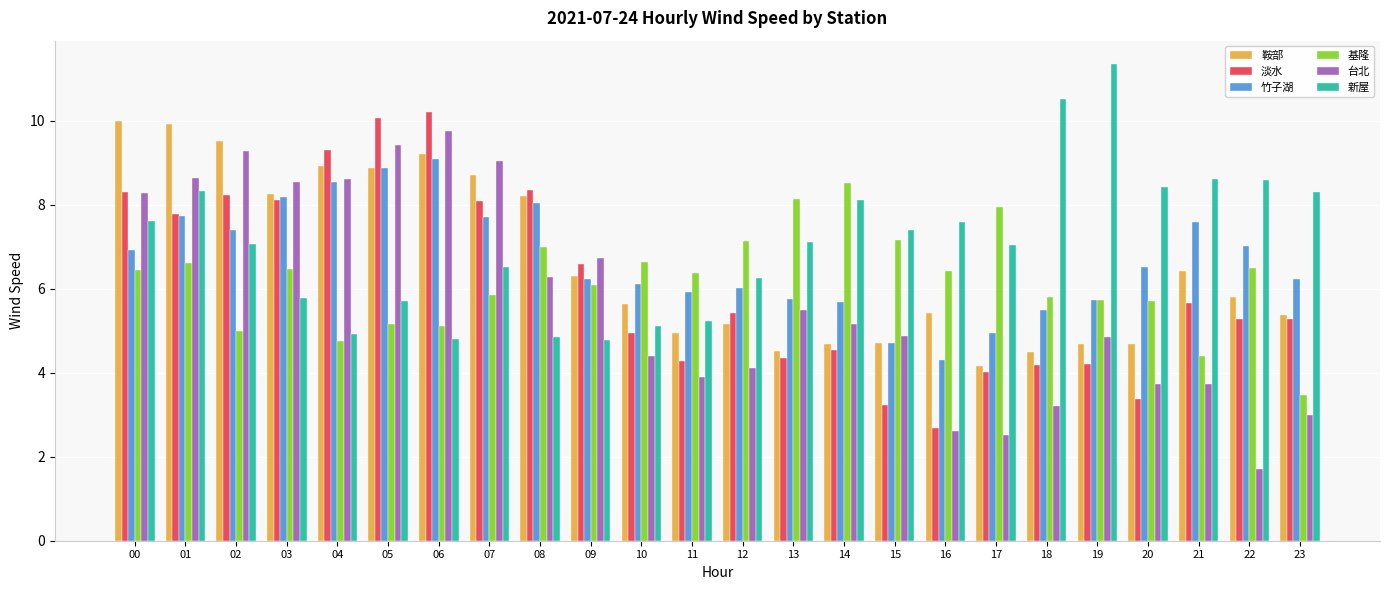

What is the spread (max minus min) of values at 04?

4.5